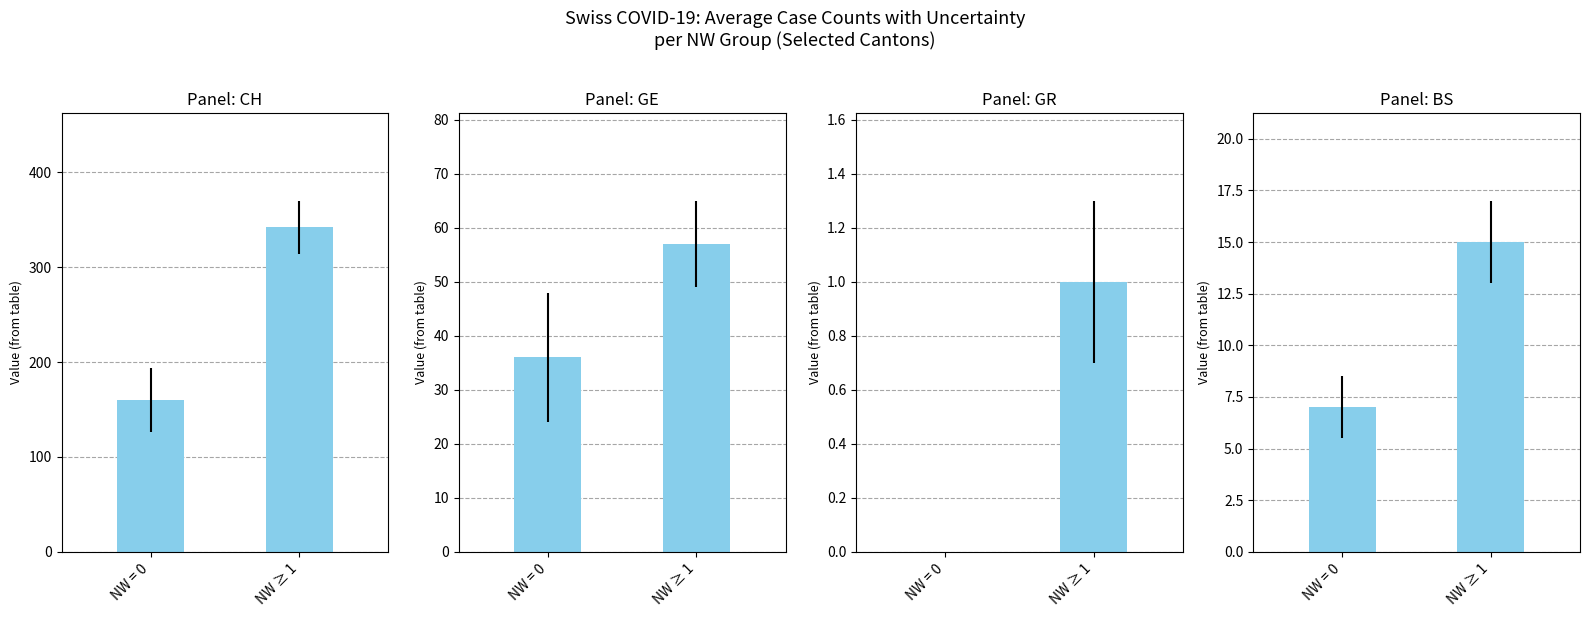

What is the sum of the BS values at NW ≥ 1 and NW = 0?

22